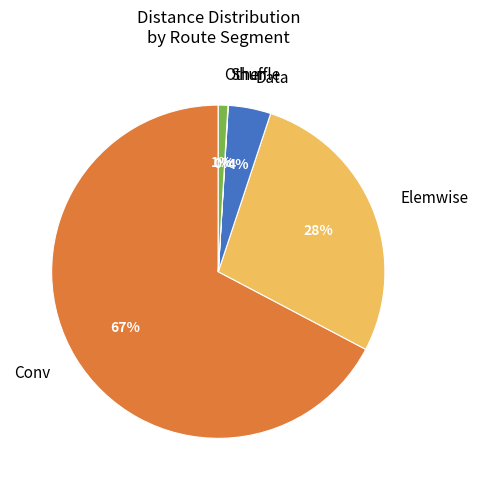

Combined, do Conv and Data account for over 50%?

Yes